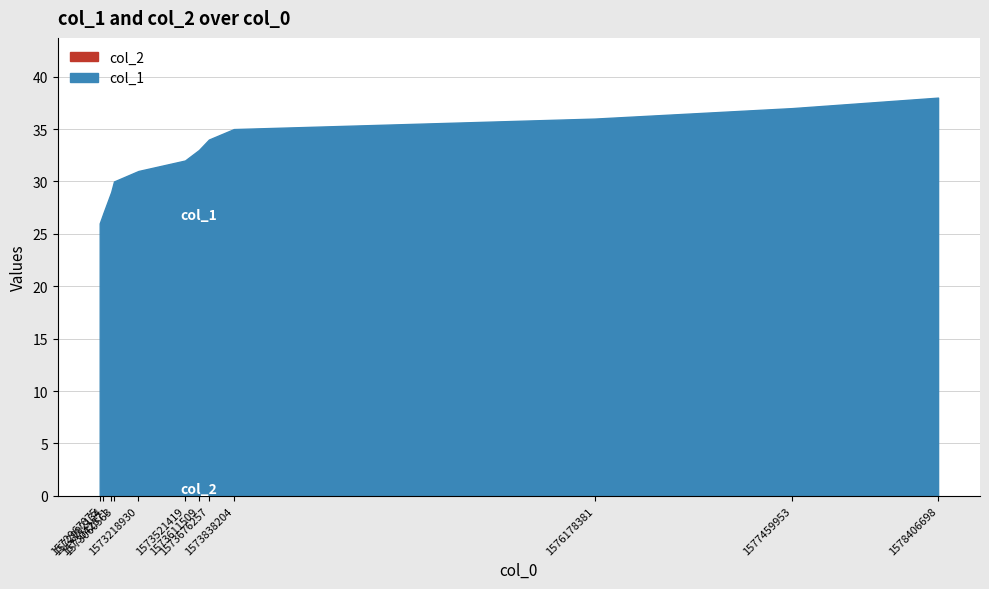

Does the chart display data point markers on the line(s)?

No